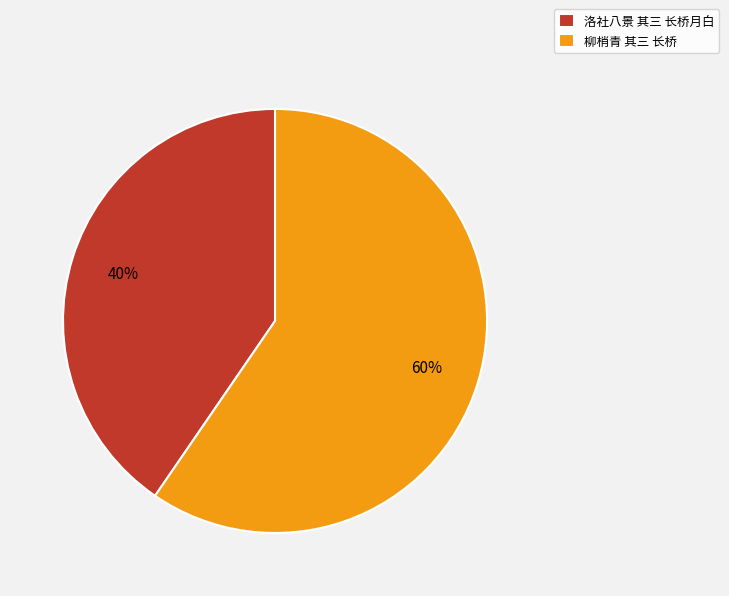

Rank the categories by value from highest to lowest.

柳梢青 其三 长桥, 洛社八景 其三 长桥月白